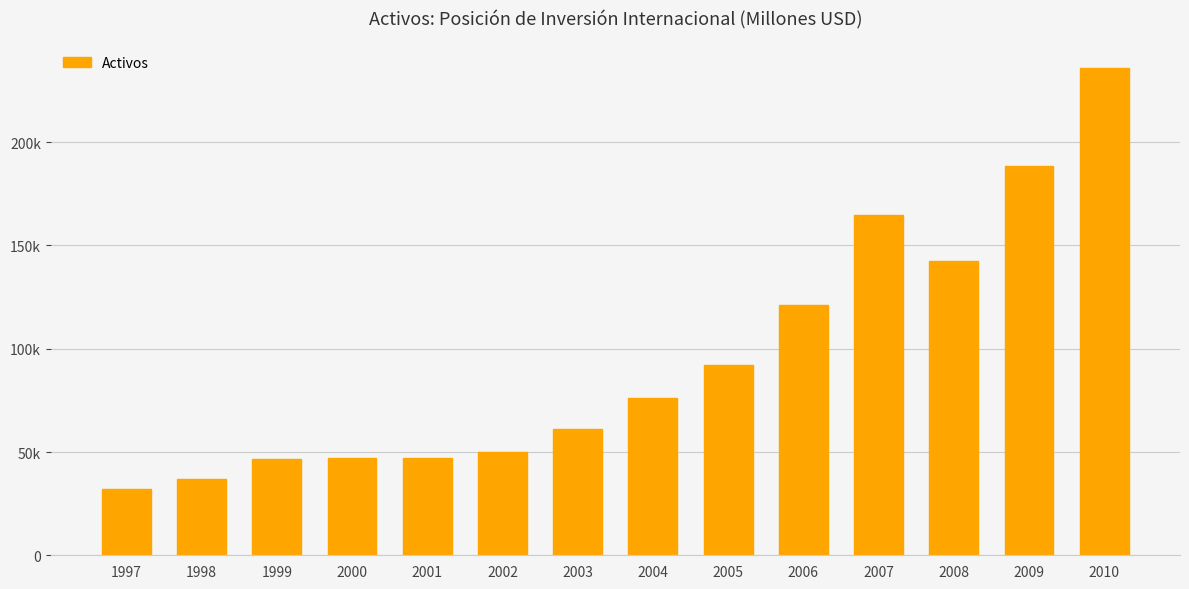

Reading left to right, extract all data points from this chart.

1997=32135	1998=36815	1999=46692	2000=47003	2001=47236	2002=49838	2003=60998	2004=75975	2005=91900	2006=120958	2007=164586	2008=142712	2009=188702	2010=235917